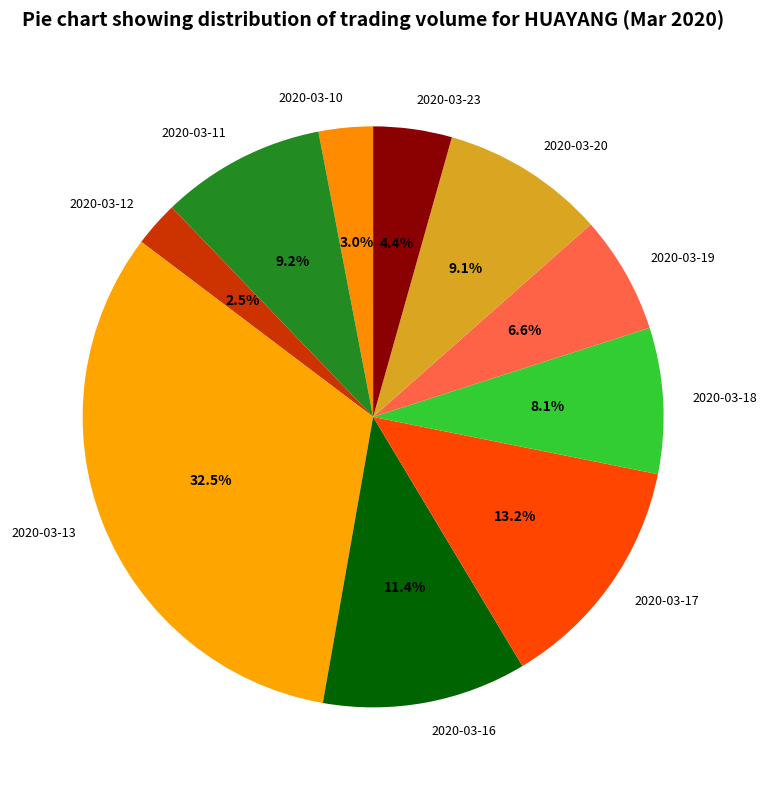

Does 2020-03-13 represent more than half of the total?

No